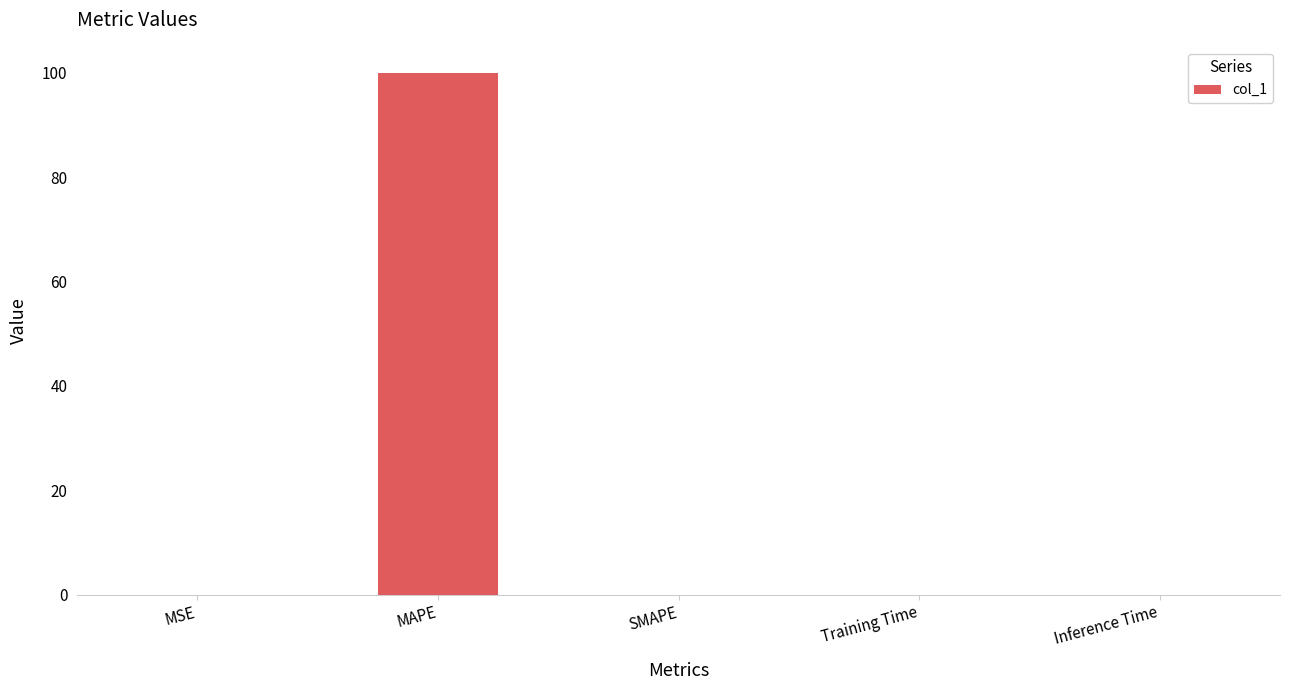

Is it true that the value at MSE is 0.0?

True